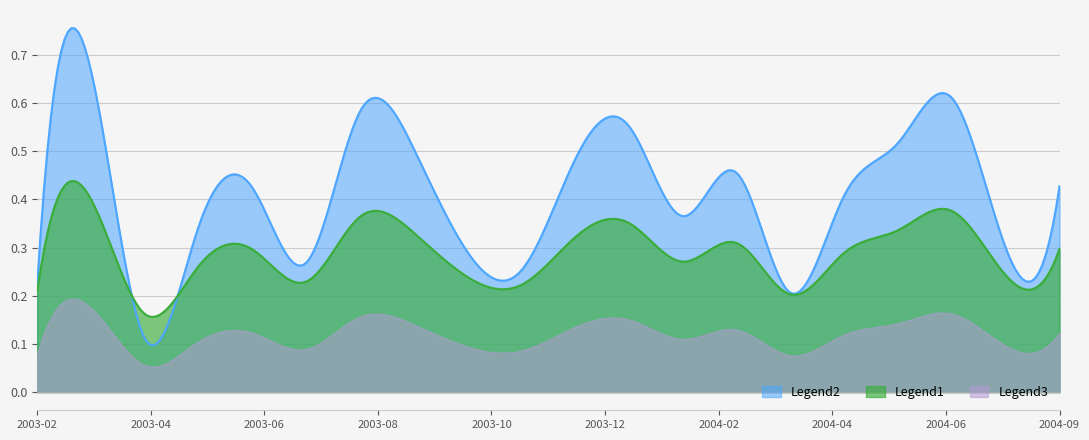

List the series in order of their peak value, lowest first.

Legend3, Legend1, Legend2